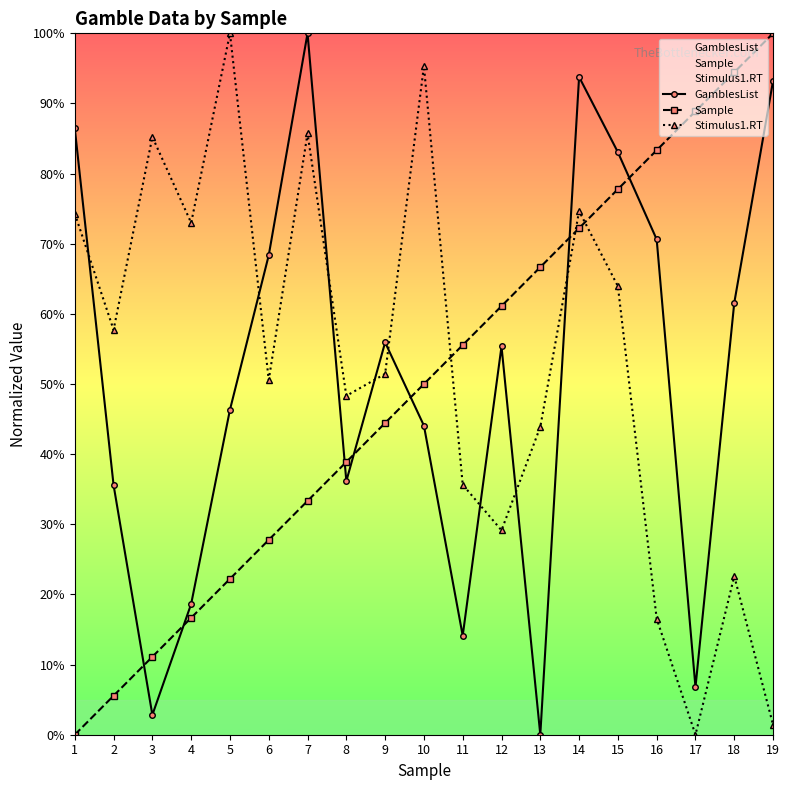

Where is Stimulus1.RT nearest to the value 50?

6